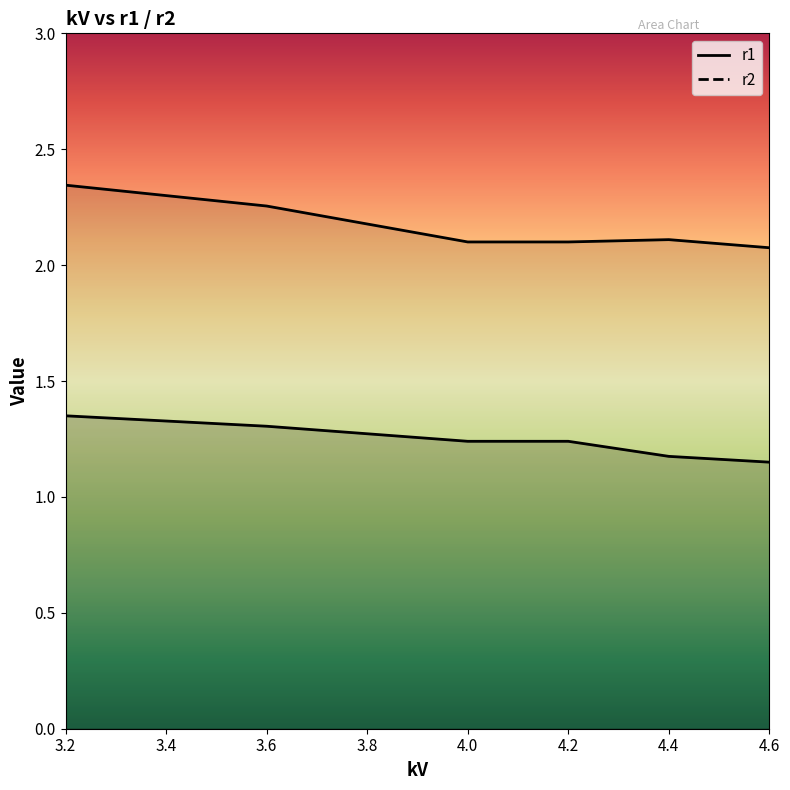

What is the spread (max minus min) of values at 4.2?

0.9